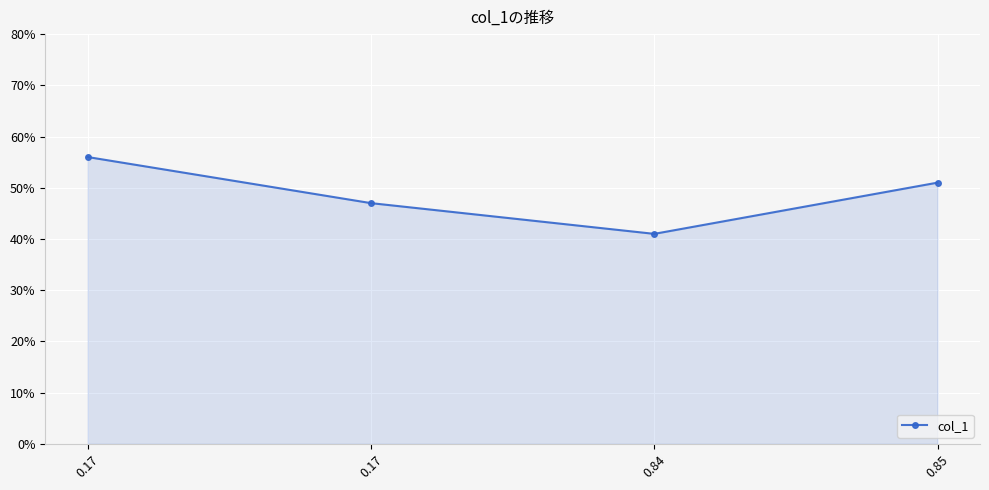

What is the maximum value shown in the chart?

0.6